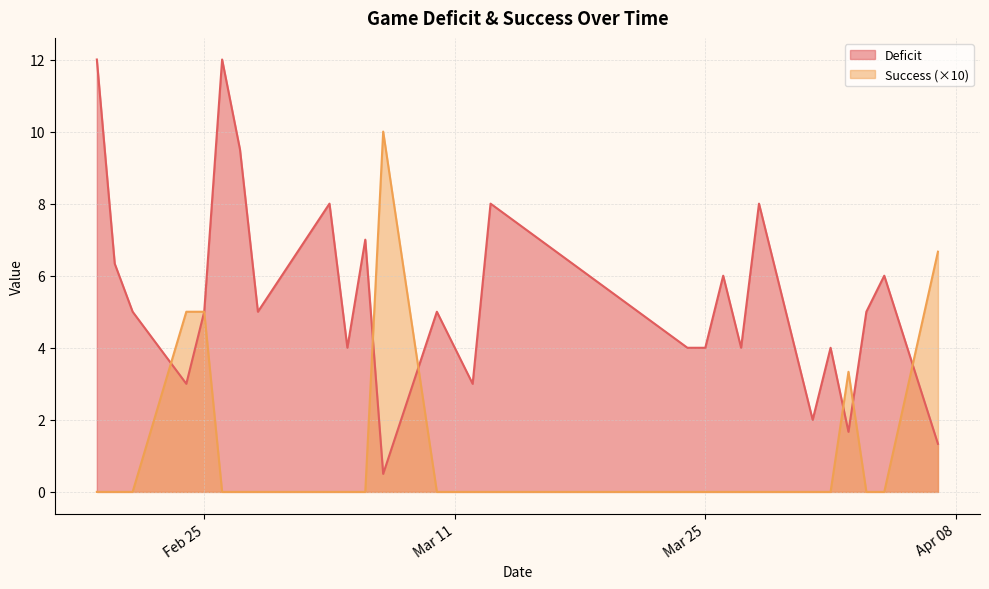

How many categories are shown in the chart?

27